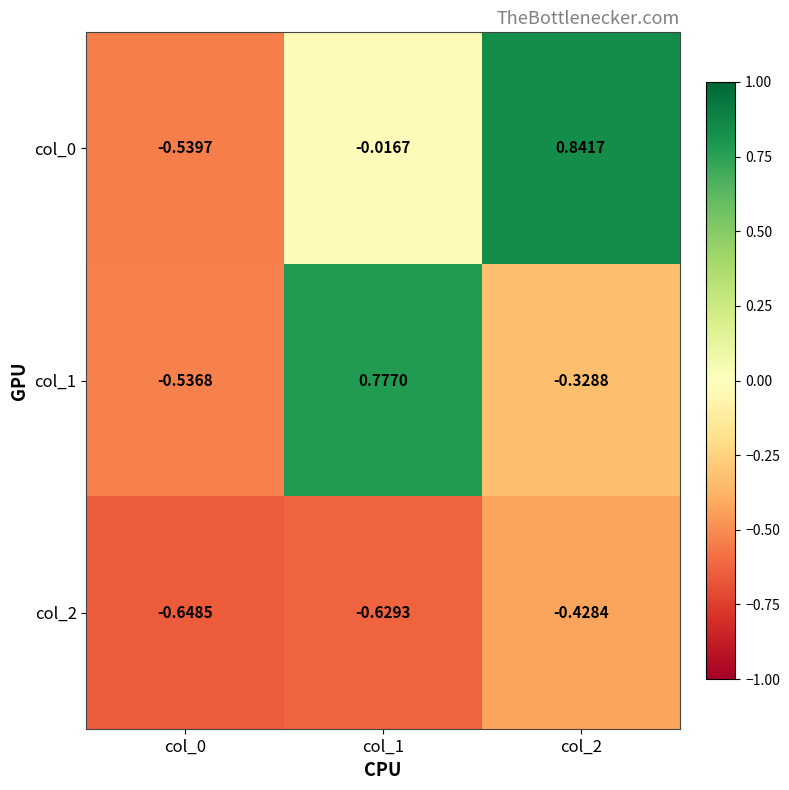

Is the value of col_2 at col_0 greater than the value of col_1 at col_0?

No